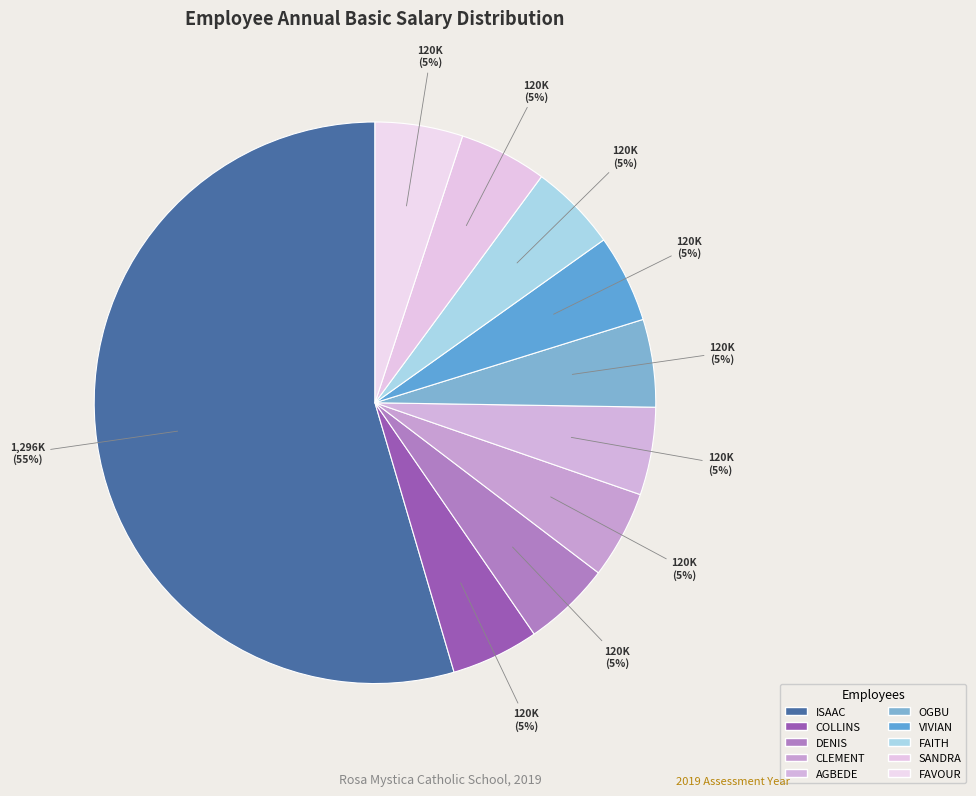

Which category has the biggest portion of the pie?

ISAAC